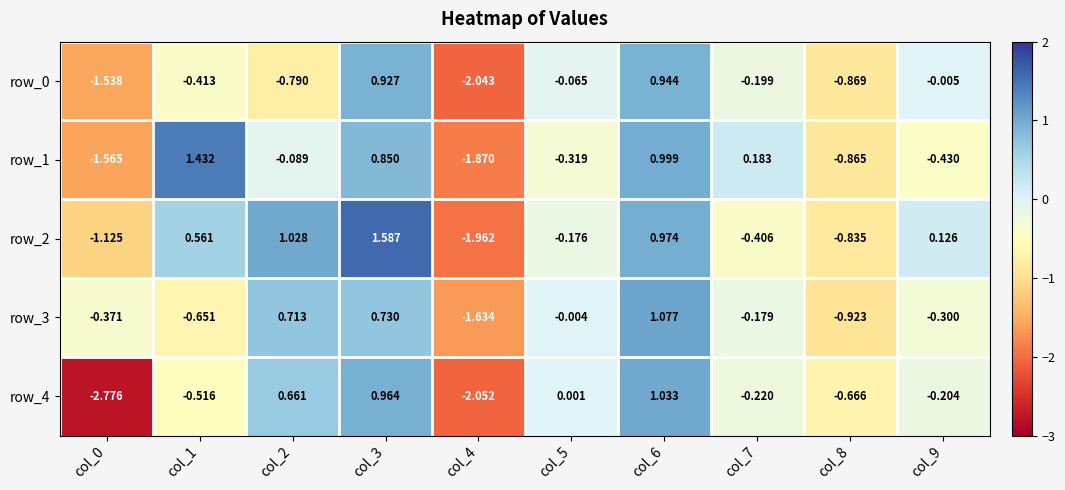

At which label does row_3 reach its peak?

col_6